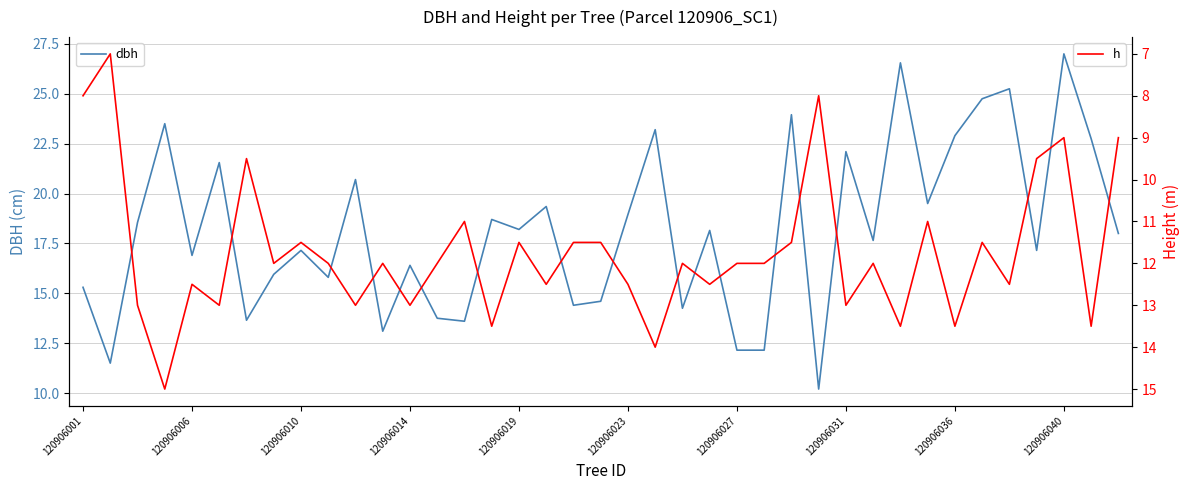

What is the minimum value for dbh?

10.2